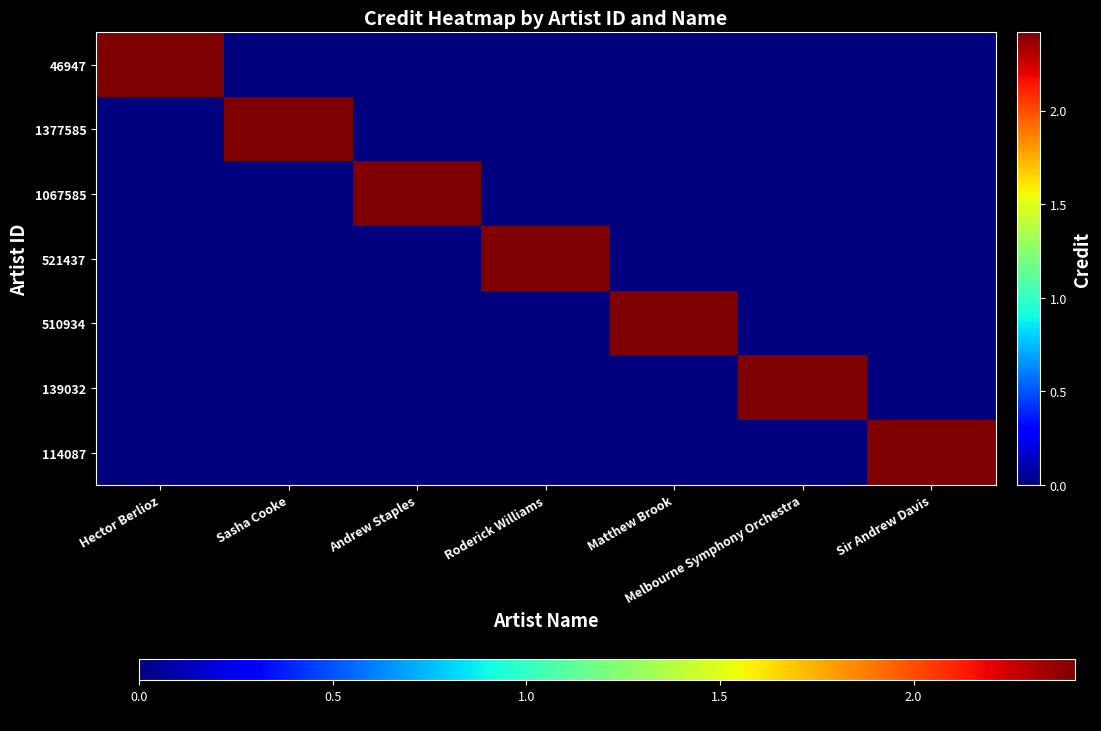

Which category has the lowest value across all series?

Sasha Cooke